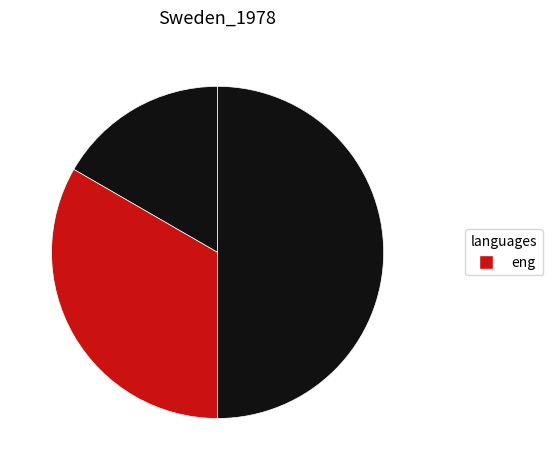

To the nearest percent, what is the average slice percentage?

25%